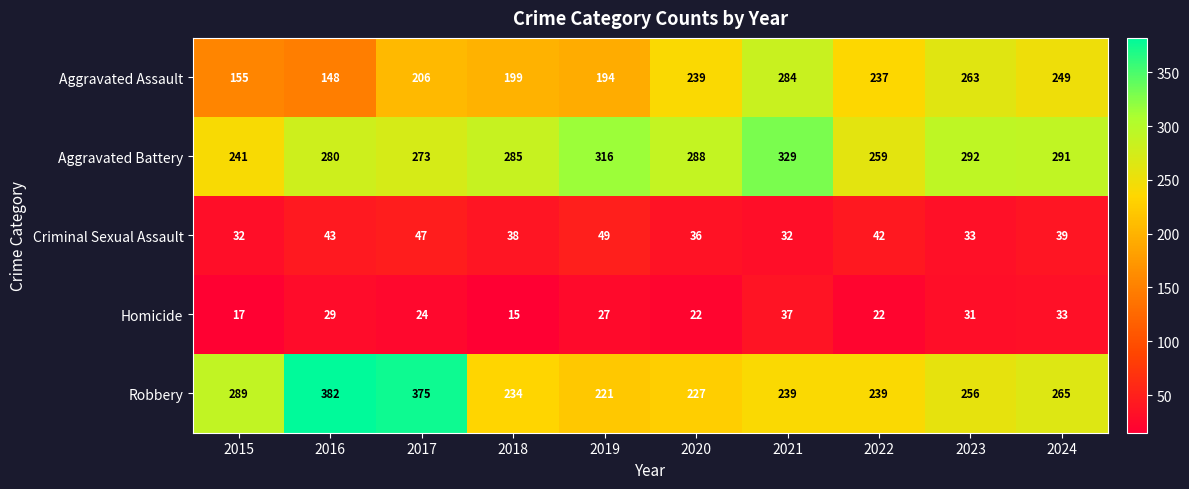

Between 2017 and 2023, which series saw the biggest shift?

Robbery